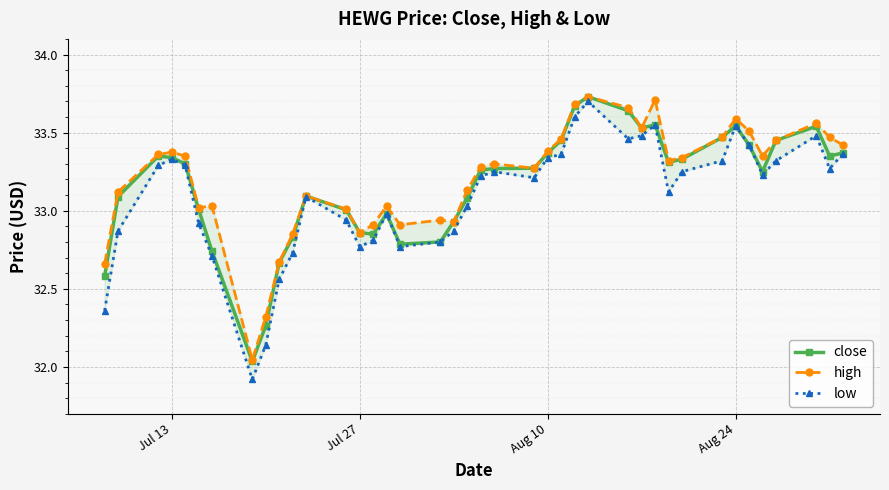

The close series shows 20.1 at Jul 27. True or false?

False